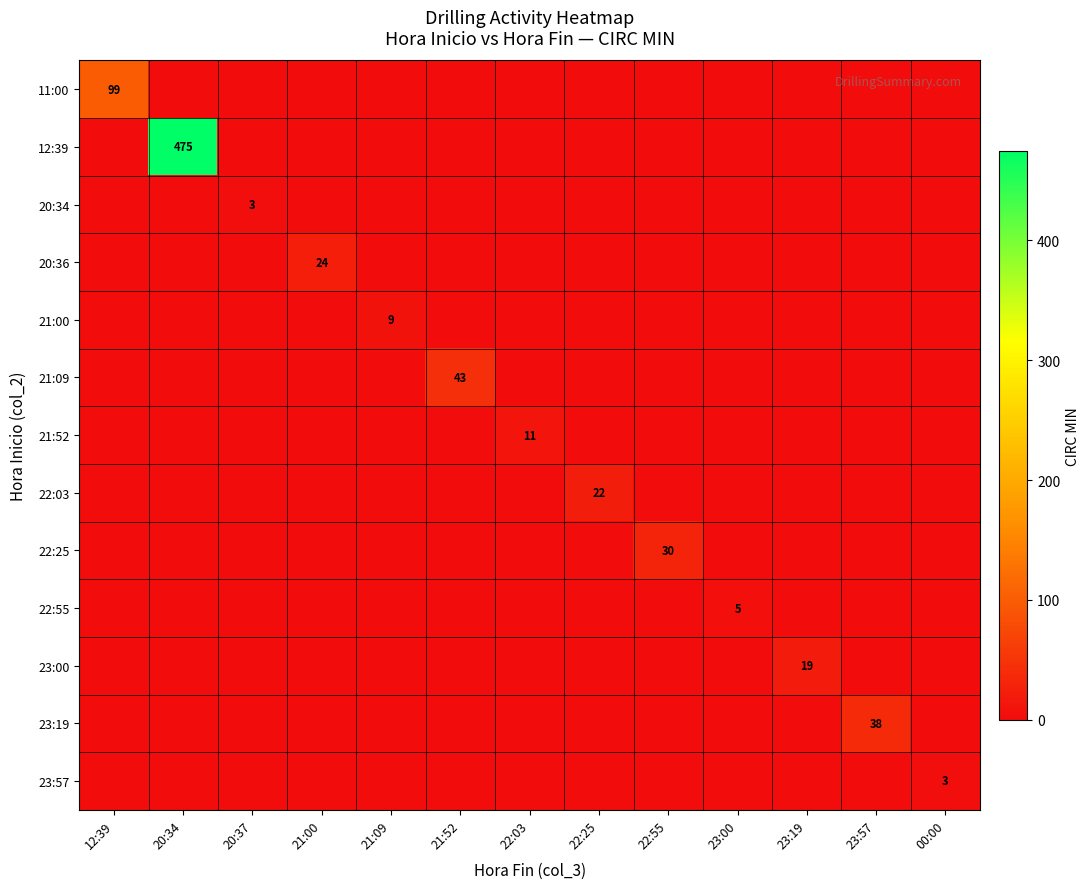

True or false: 22:55 has a value of 5 at 23:00.

True